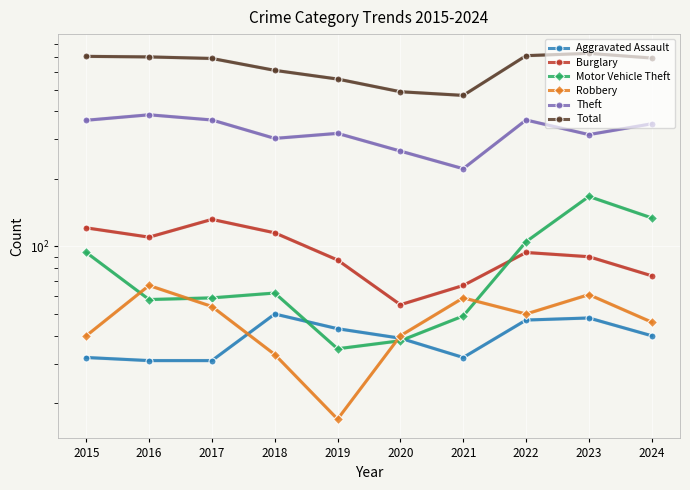

How many data points in Aggravated Assault are above 40?

4